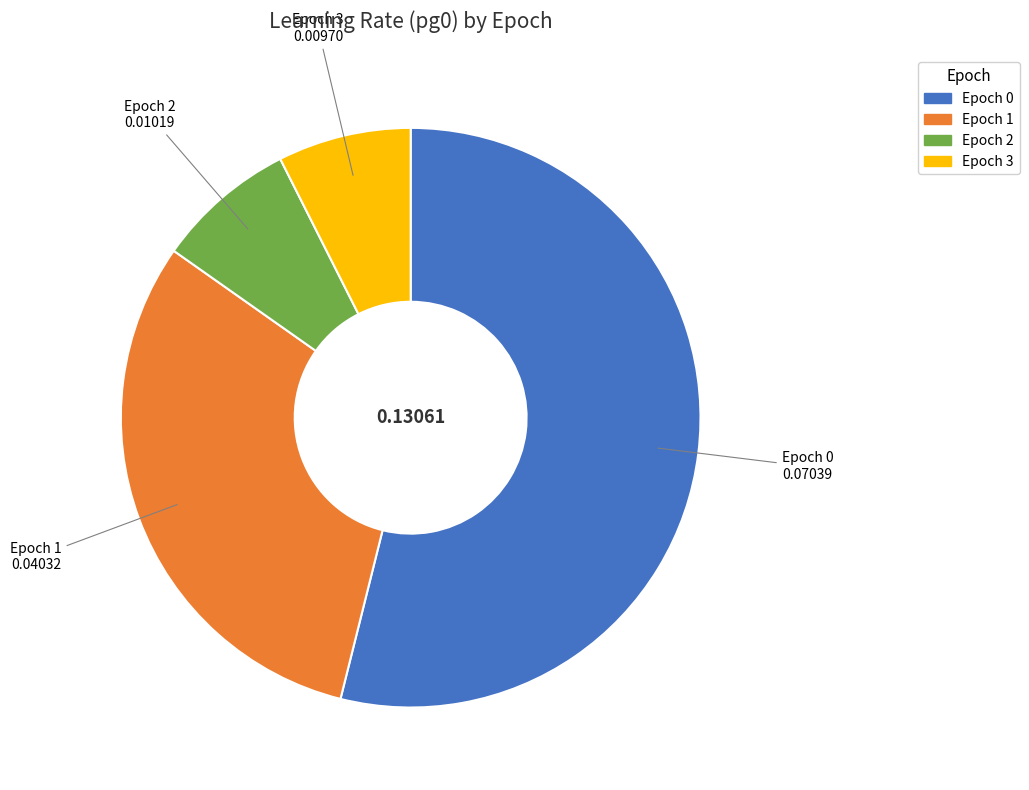

Does any single category account for the majority?

Yes